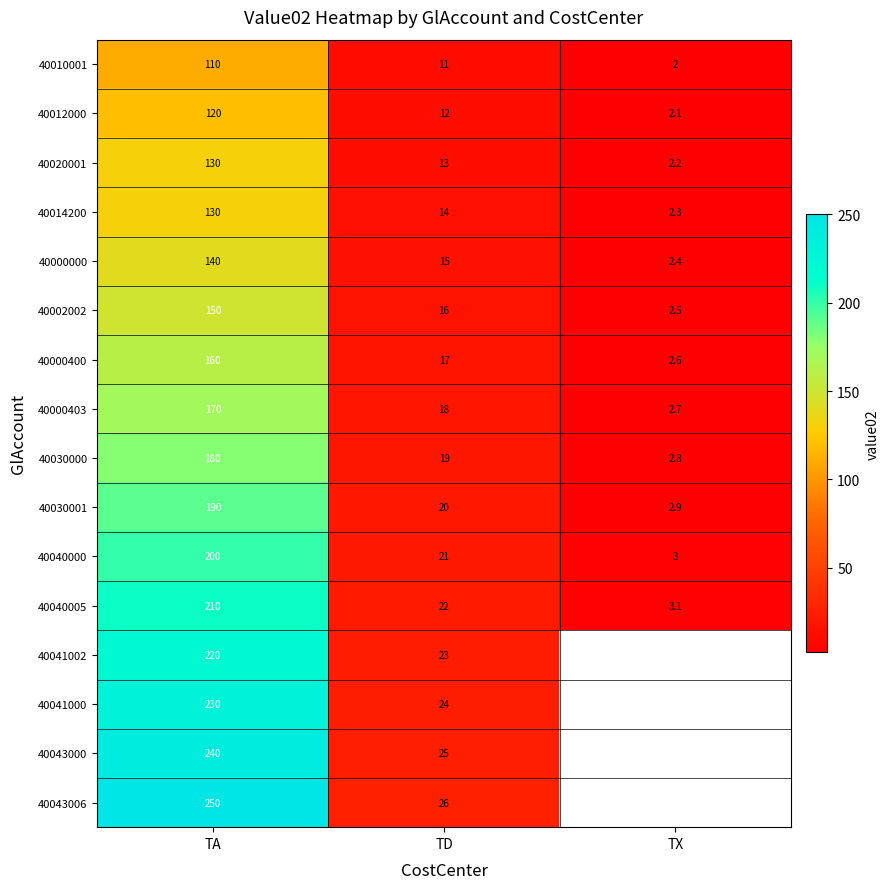

Rank the series at TD from lowest to highest value.

40010001, 40012000, 40020001, 40014200, 40000000, 40002002, 40000400, 40000403, 40030000, 40030001, 40040000, 40040005, 40041002, 40041000, 40043000, 40043006